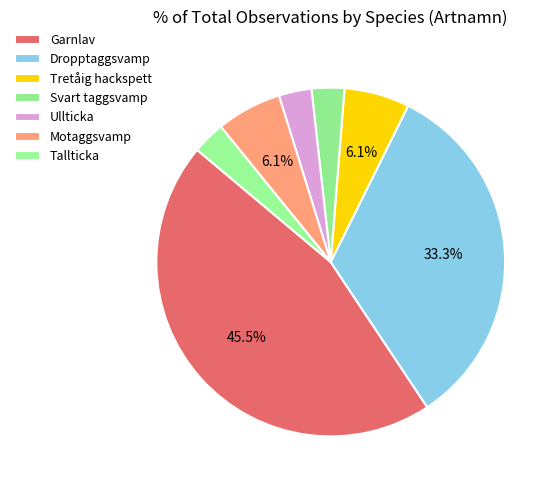

The Garnlav slice represents 34% of the pie. True or false?

False